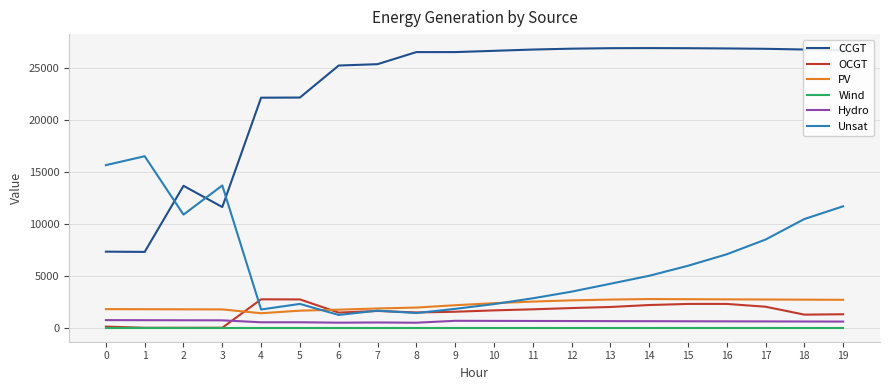

True or false: Hydro and CCGT cross at least once.

False